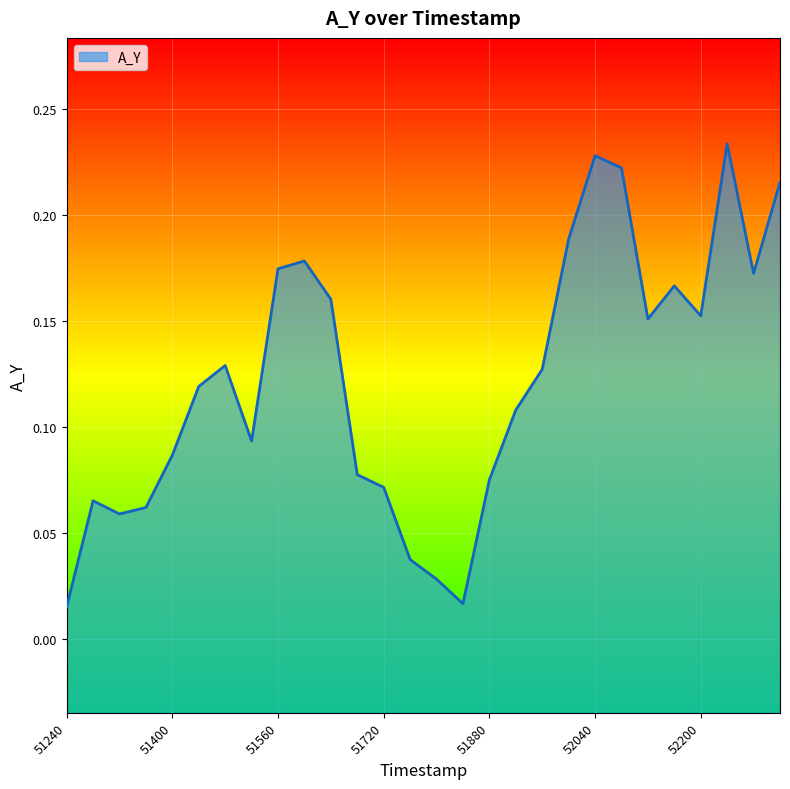

Reading left to right, transcribe all the data shown in this chart.

51240.0=0.0	51280.0=0.1	51320.0=0.1	51360.0=0.1	51400.0=0.1	51440.0=0.1	51480.0=0.1	51520.0=0.1	51560.0=0.2	51600.0=0.2	51640.0=0.2	51680.0=0.1	51720.0=0.1	51760.0=0.0	51800.0=0.0	51840.0=0.0	51880.0=0.1	51920.0=0.1	51960.0=0.1	52000.0=0.2	52040.0=0.2	52080.0=0.2	52120.0=0.2	52160.0=0.2	52200.0=0.2	52240.0=0.2	52280.0=0.2	52320.0=0.2